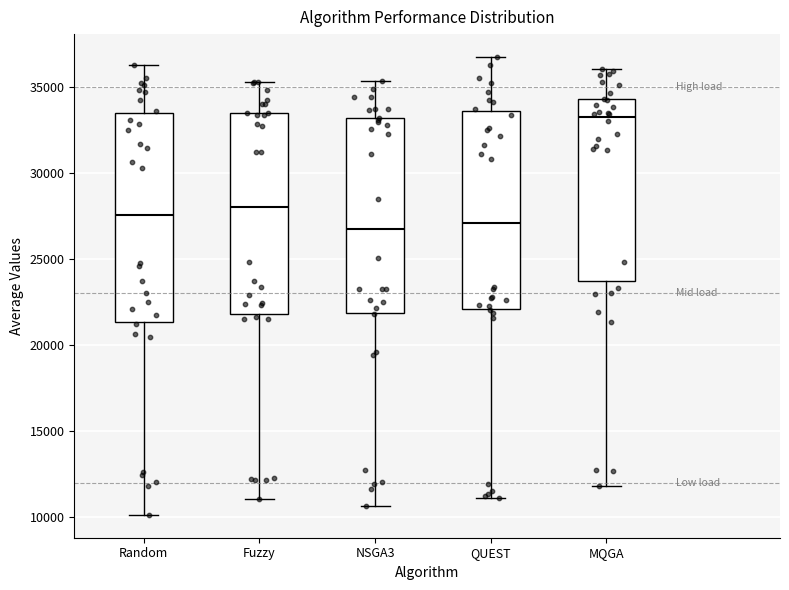

Where is the lower edge of the box for MQGA on the y-axis? The values are not printed on the chart, so give them approximately, as read against the axis.

23500